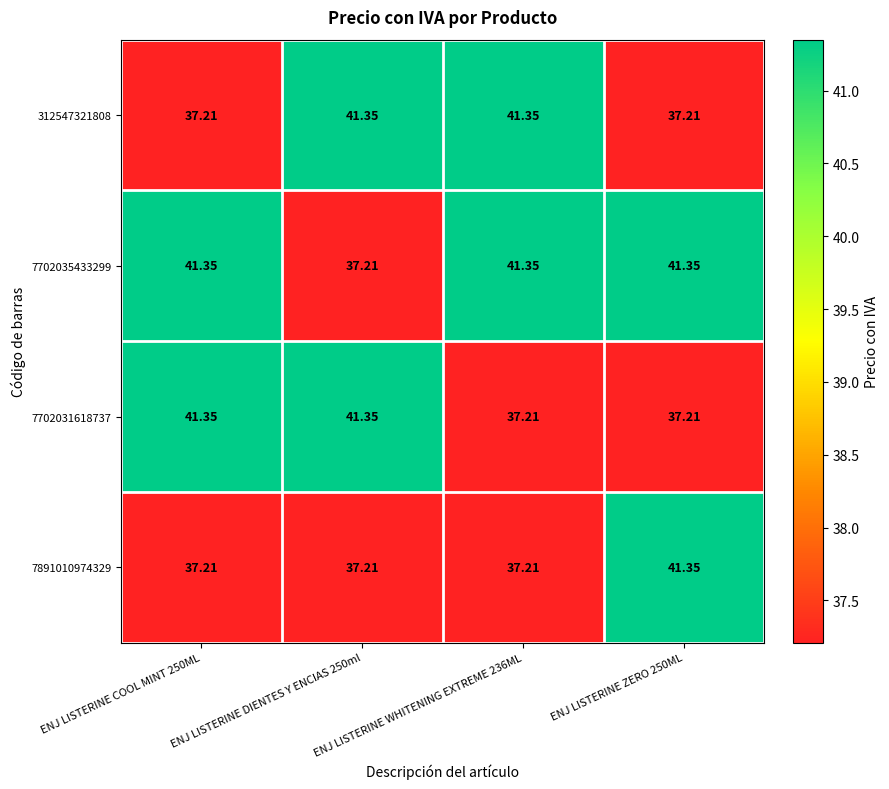

Is the value of 7891010974329 at ENJ LISTERINE WHITENING EXTREME 236ML greater than the value of 7702031618737 at ENJ LISTERINE COOL MINT 250ML?

No